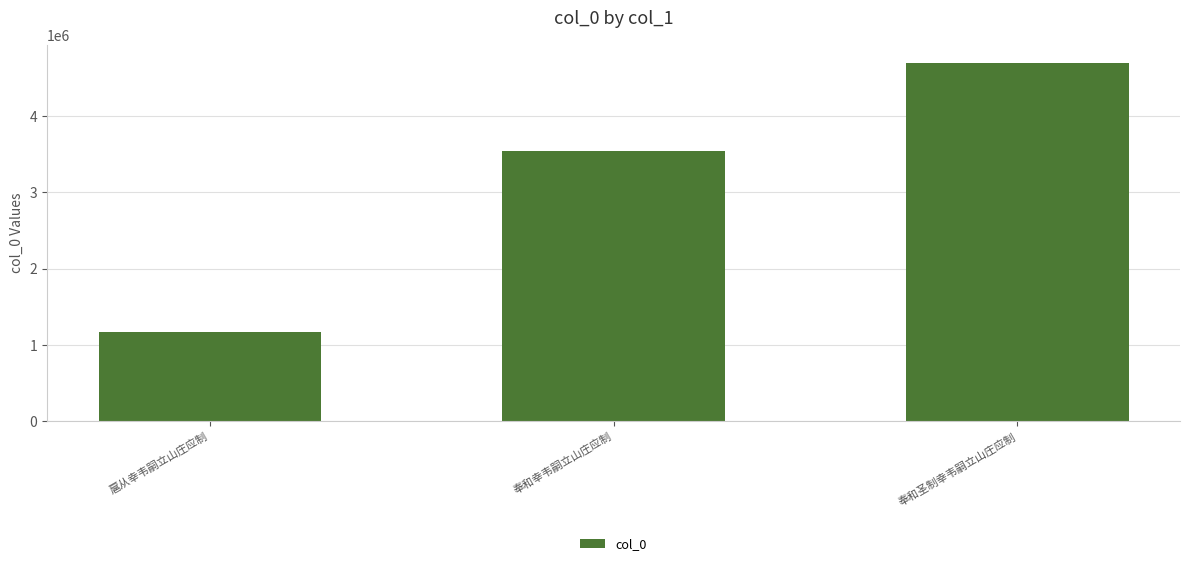

Which has a higher value, 奉和幸韦嗣立山庄应制 or 扈从幸韦嗣立山庄应制?

奉和幸韦嗣立山庄应制